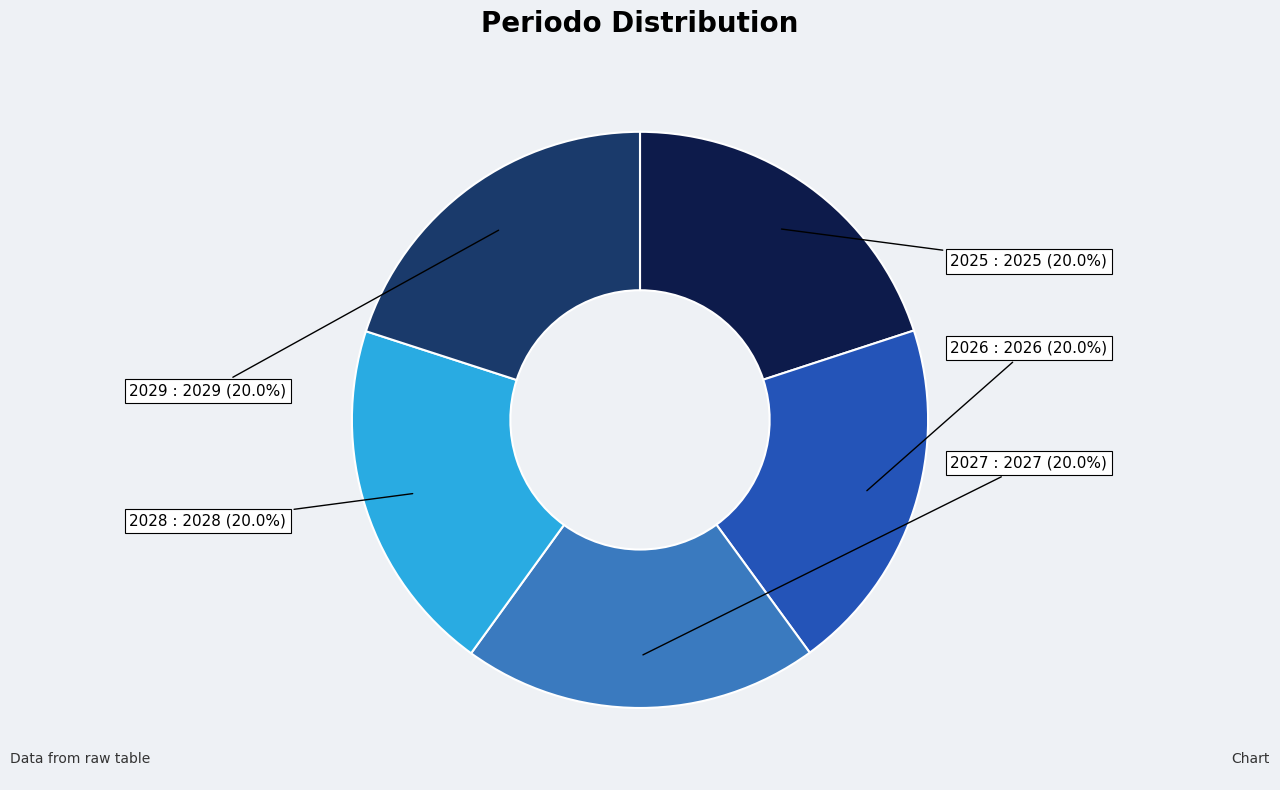

What percentage do 2026 and 2027 together represent?

40.0%